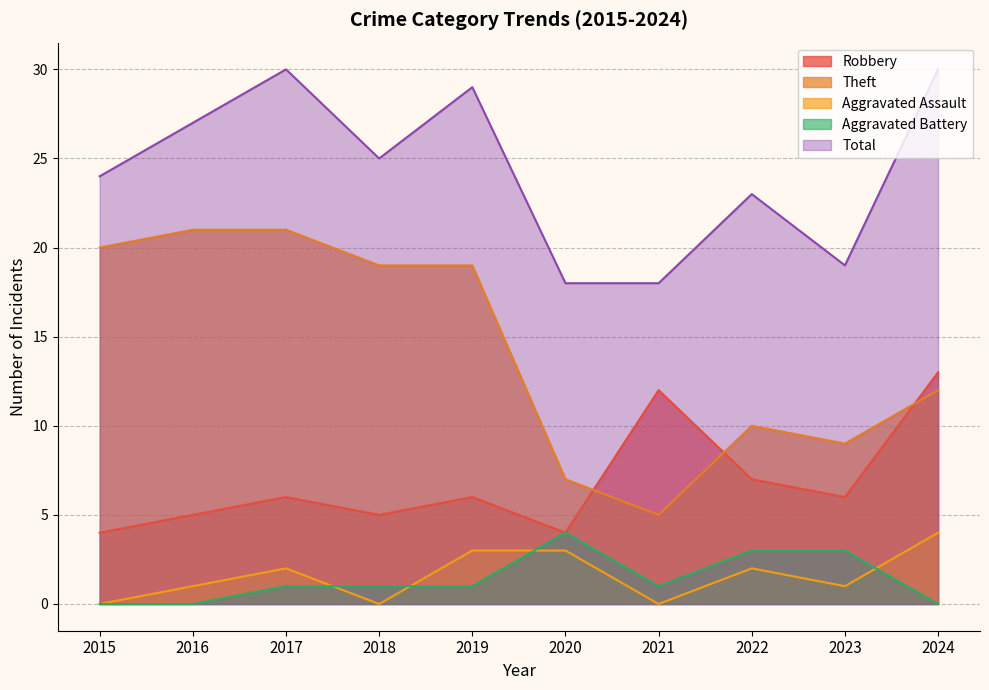

At how many categories does at least one series exceed 9?

10